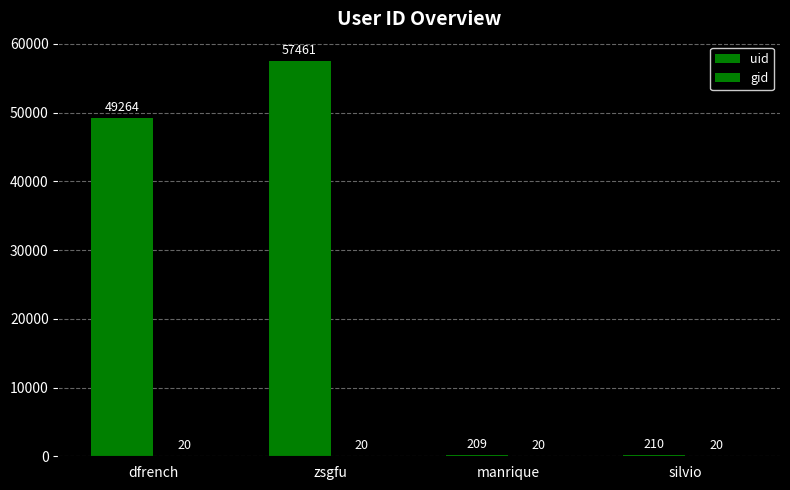

Which series has the largest total across all categories?

uid